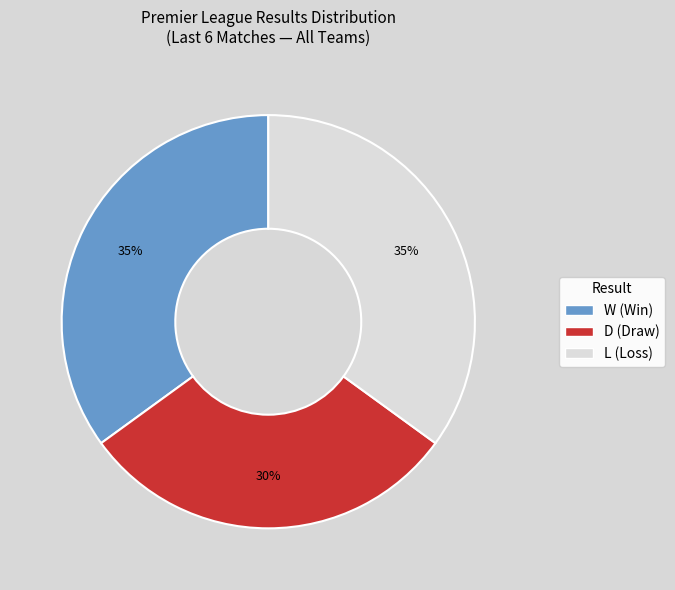

The L slice represents 10% of the pie. True or false?

False